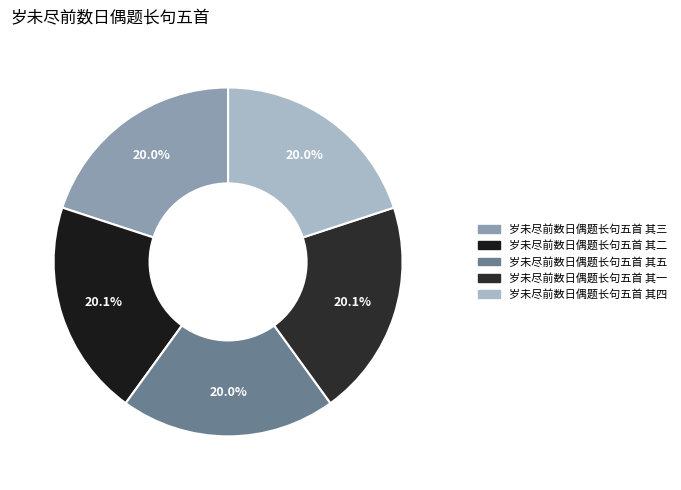

To the nearest percent, what is the average slice percentage?

20%